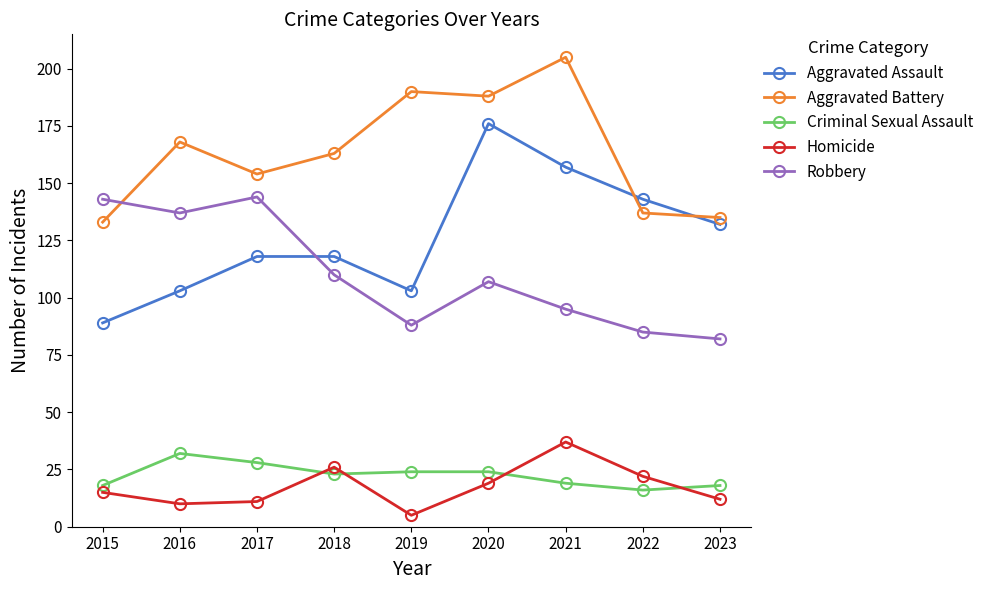

Where does the Robbery series first go above 107?

2015